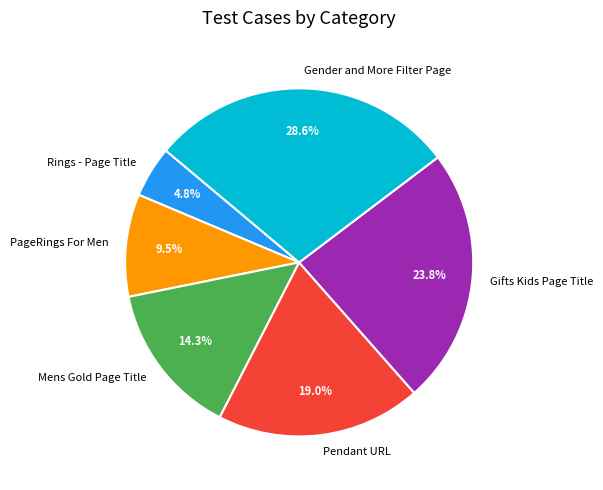

Is it true that Gender and More Filter Page is 29% of the pie?

True